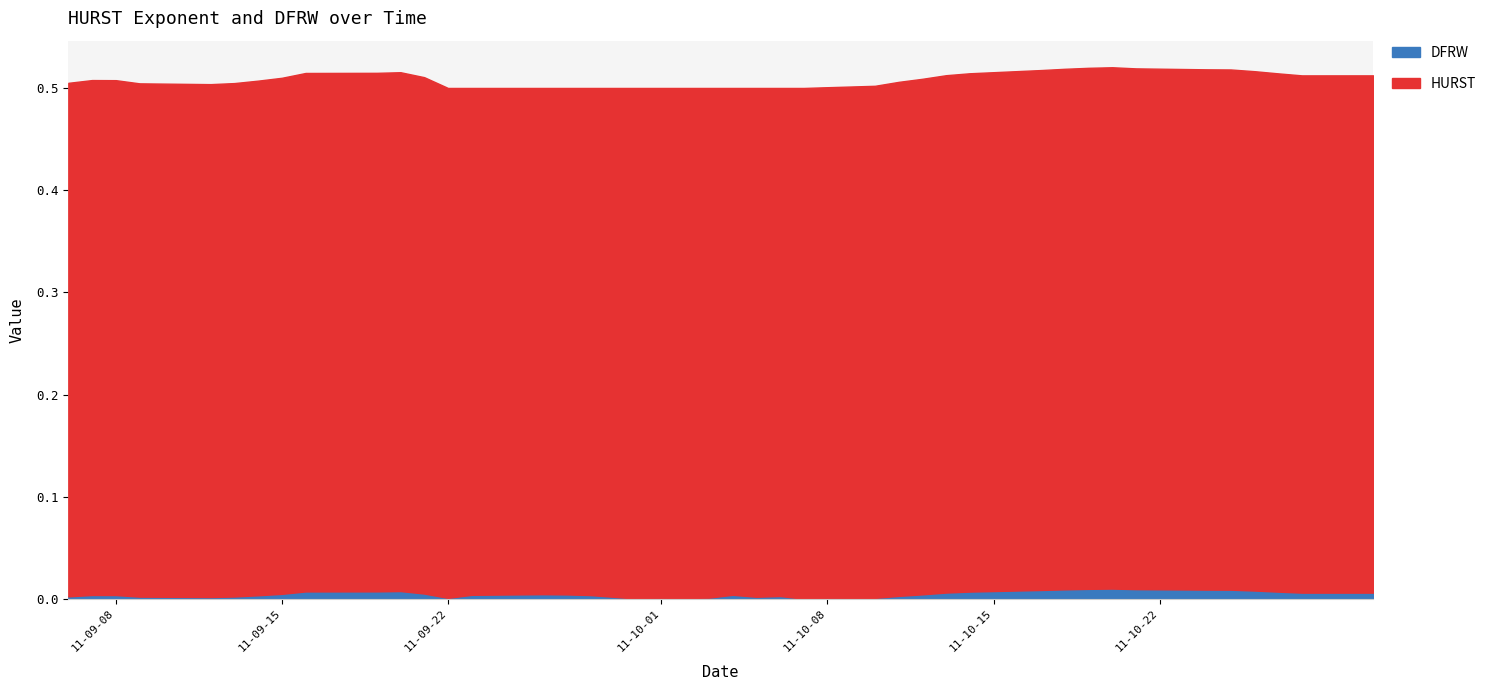

What is the spread (max minus min) of values at 35?

0.5